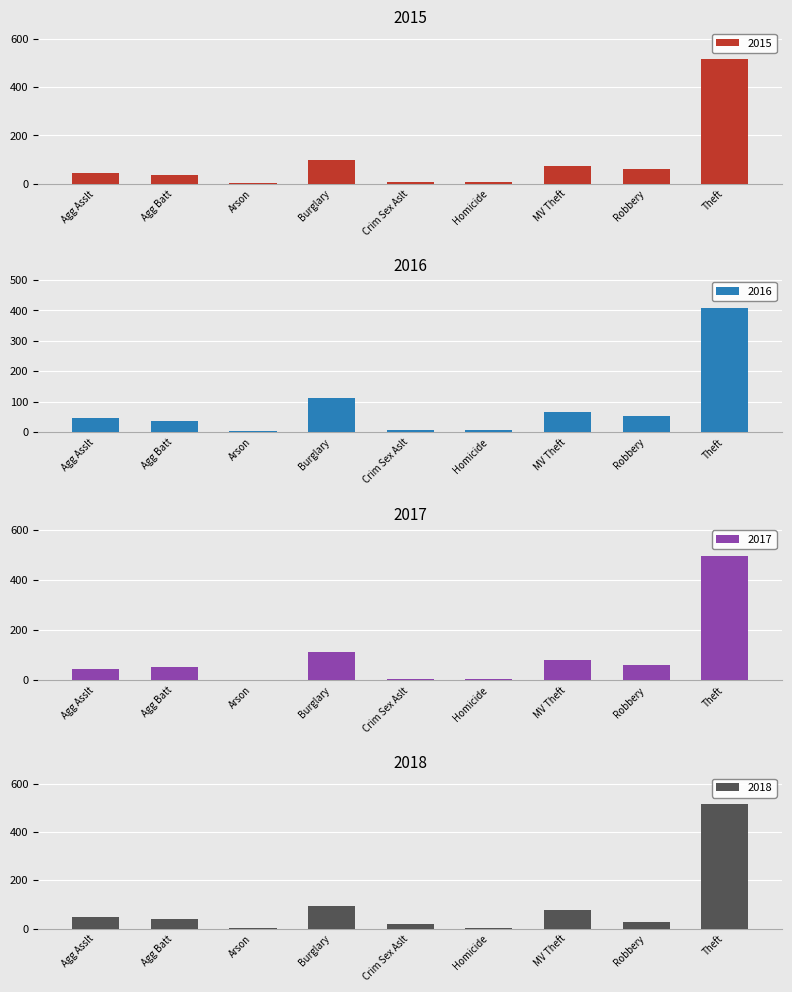

The 2015 series shows 52 at Burglary. True or false?

False